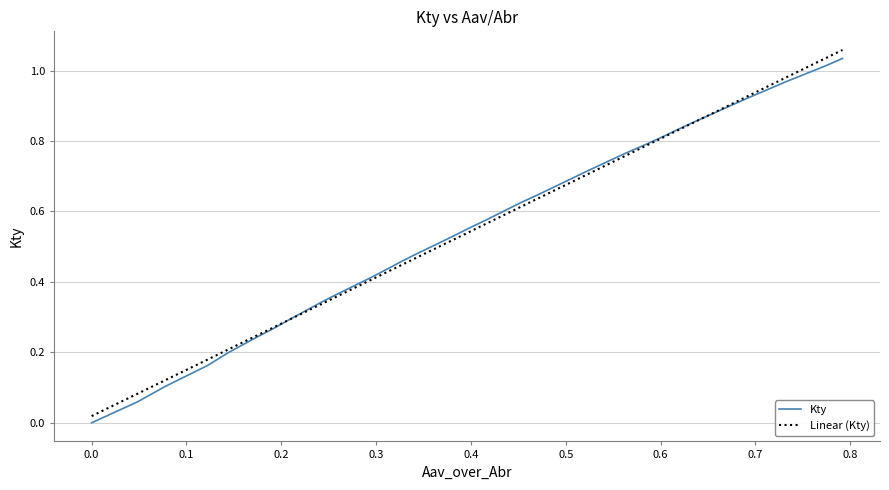

Which series has the largest range (max minus min)?

Linear (Kty)